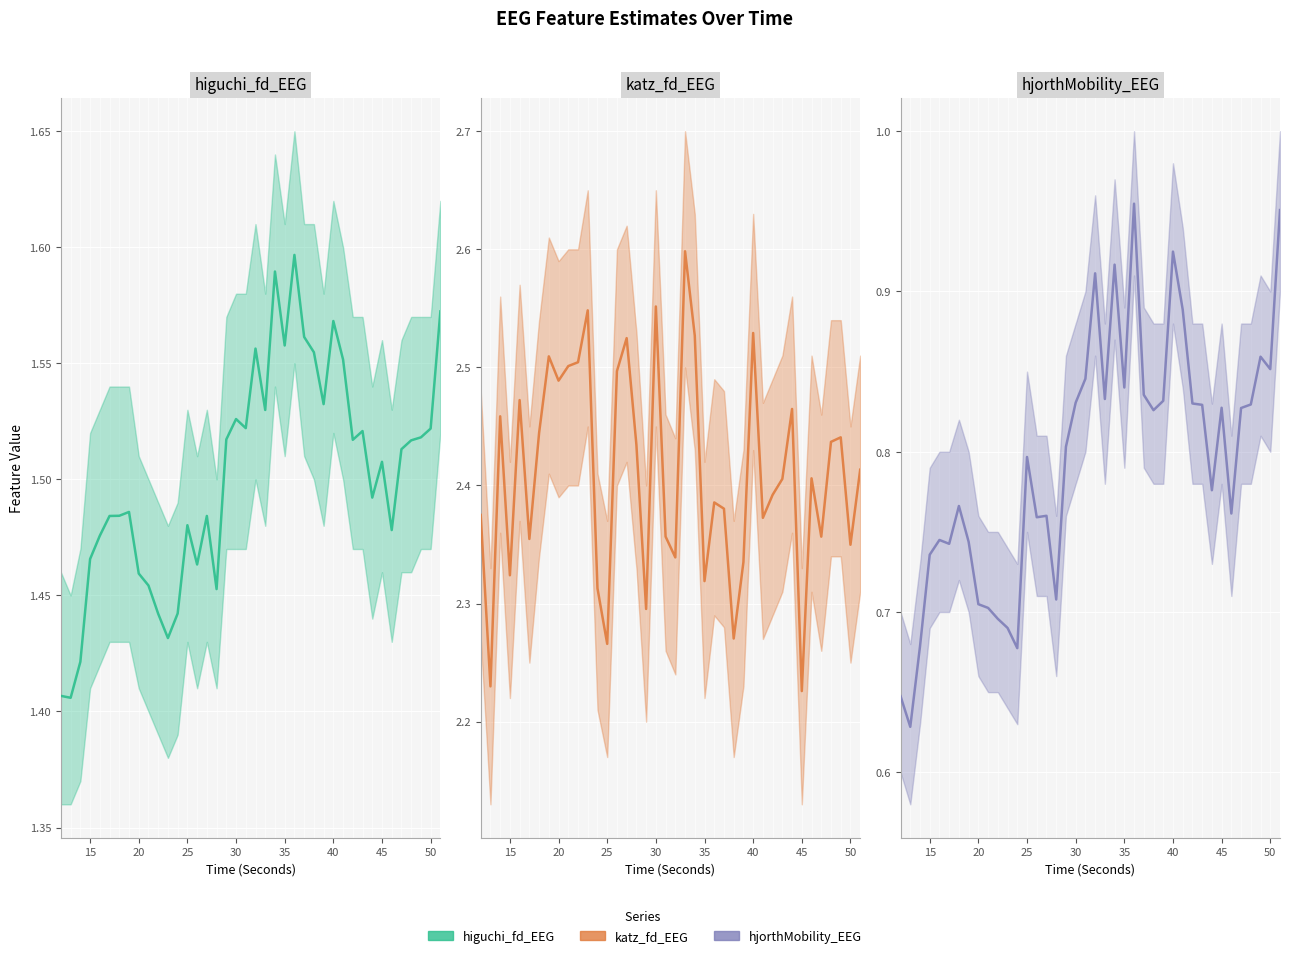

Reading left to right, extract all data points from this chart.

higuchi_fd_EEG: 1.4	1.4	1.4	1.5	1.5	1.5	1.5	1.5	1.5	1.5	1.4	1.4	1.4	1.5	1.5	1.5	1.5	1.5	1.5	1.5	1.6	1.5	1.6	1.6	1.6	1.6	1.6	1.5	1.6	1.6	1.5	1.5	1.5	1.5	1.5	1.5	1.5	1.5	1.5	1.6
katz_fd_EEG: 2.4	2.2	2.5	2.3	2.5	2.4	2.4	2.5	2.5	2.5	2.5	2.5	2.3	2.3	2.5	2.5	2.4	2.3	2.6	2.4	2.3	2.6	2.5	2.3	2.4	2.4	2.3	2.3	2.5	2.4	2.4	2.4	2.5	2.2	2.4	2.4	2.4	2.4	2.3	2.4
hjorthMobility_EEG: 0.6	0.6	0.7	0.7	0.7	0.7	0.8	0.7	0.7	0.7	0.7	0.7	0.7	0.8	0.8	0.8	0.7	0.8	0.8	0.8	0.9	0.8	0.9	0.8	1.0	0.8	0.8	0.8	0.9	0.9	0.8	0.8	0.8	0.8	0.8	0.8	0.8	0.9	0.9	1.0